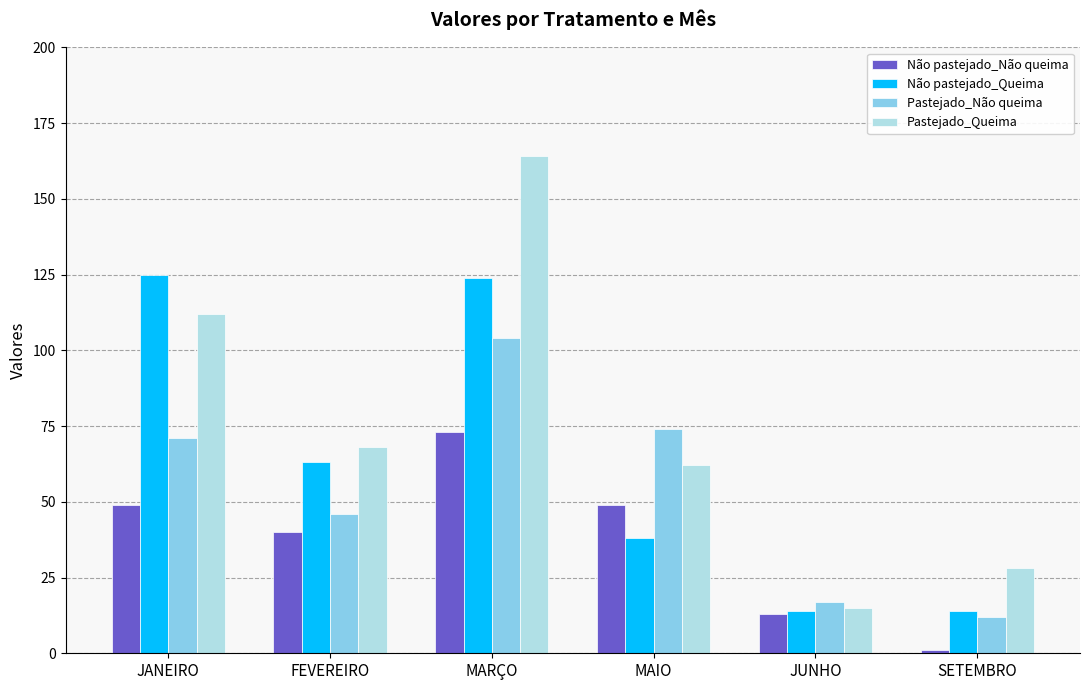

Are the bars grouped side by side (vs. stacked)?

Yes